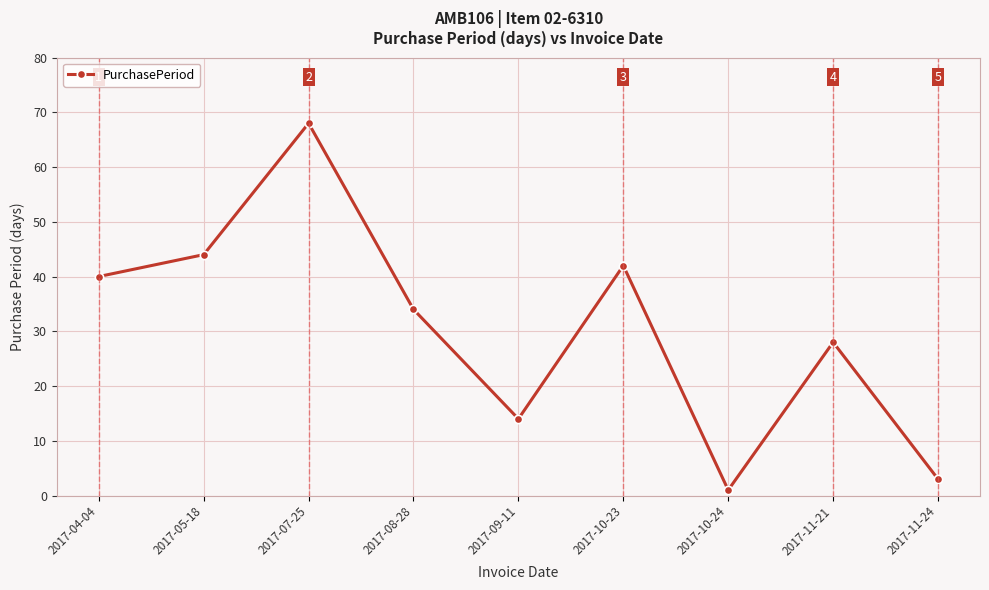

Reading left to right, extract all data points from this chart.

40	44	68	34	14	42	1	28	3